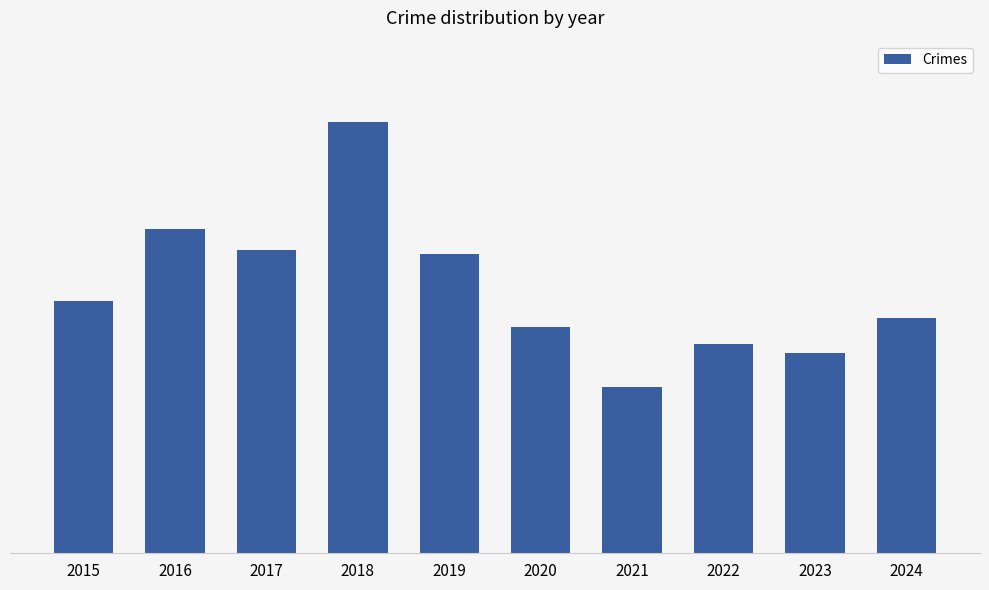

Which has a higher value, 2022 or 2018?

2018